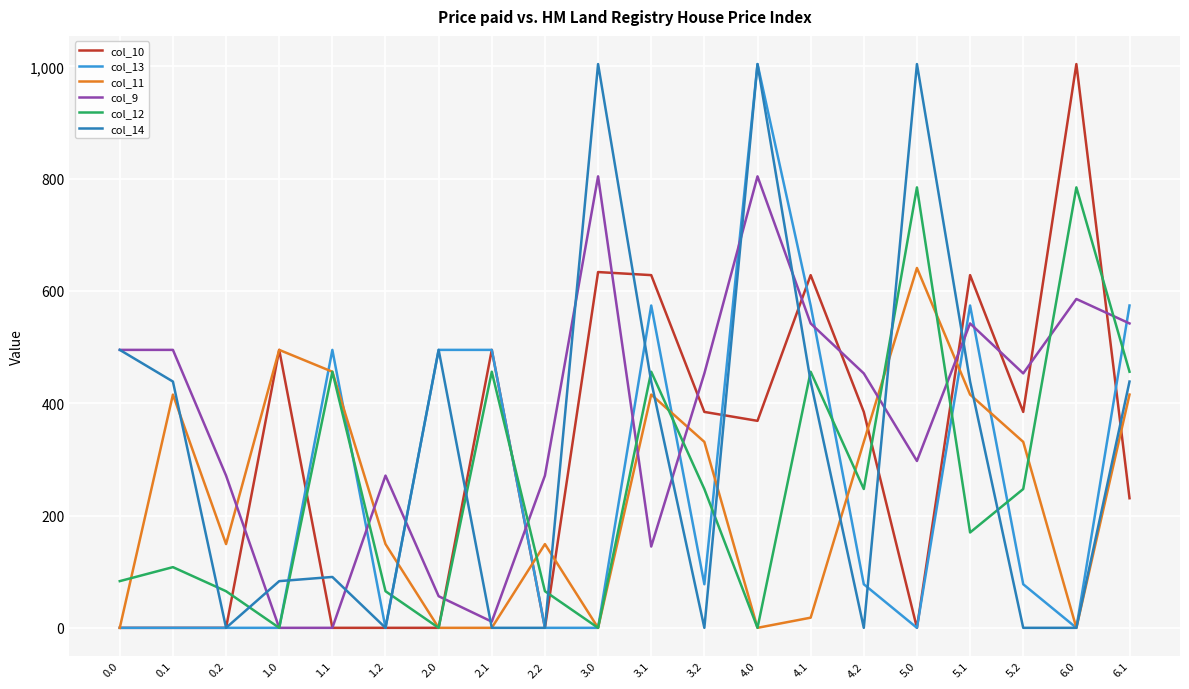

At which label does col_10 reach its peak?

6.0